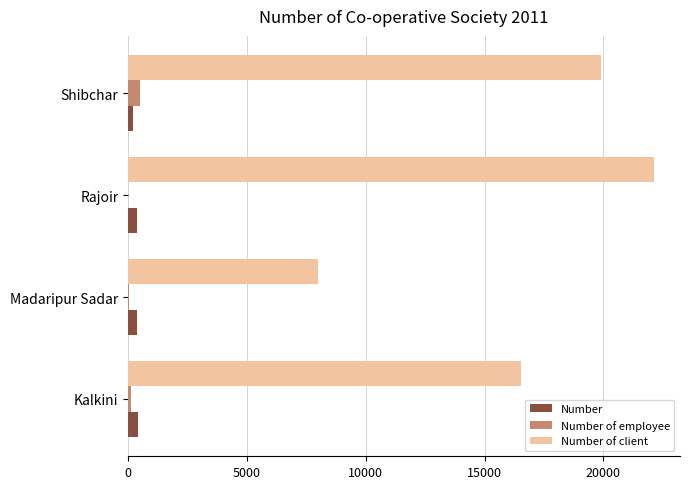

How many categories are shown in the chart?

4